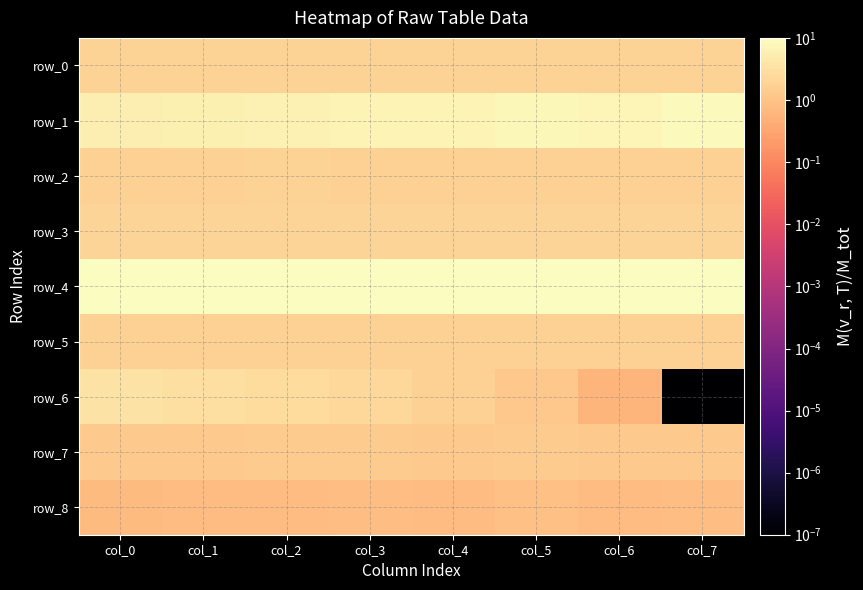

At how many categories does at least one series exceed 2?

8